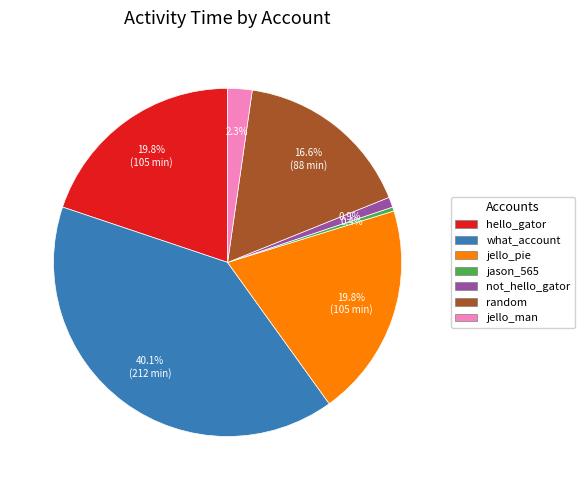

Which slice is the smallest?

jason_565